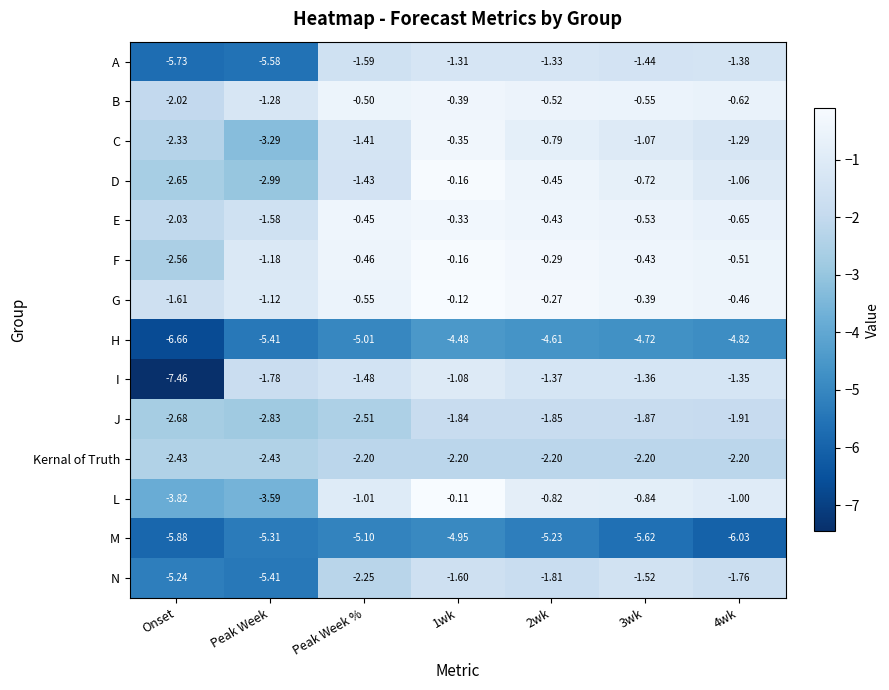

At Onset, list the series in order from largest to smallest.

G, B, E, C, Kernal of Truth, F, D, J, L, N, A, M, H, I